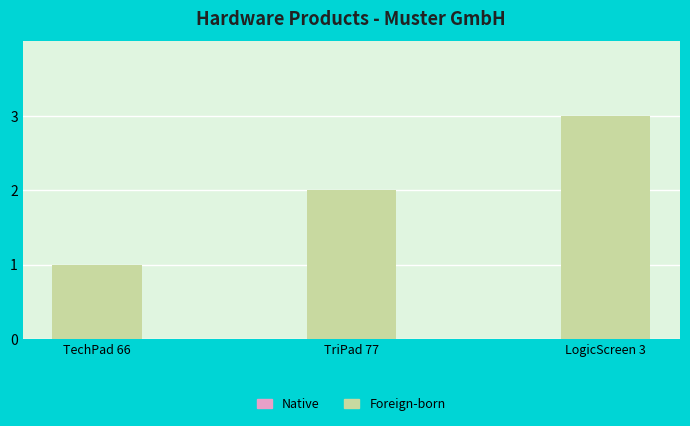

Between TechPad 66 and TriPad 77, which is larger?

TriPad 77